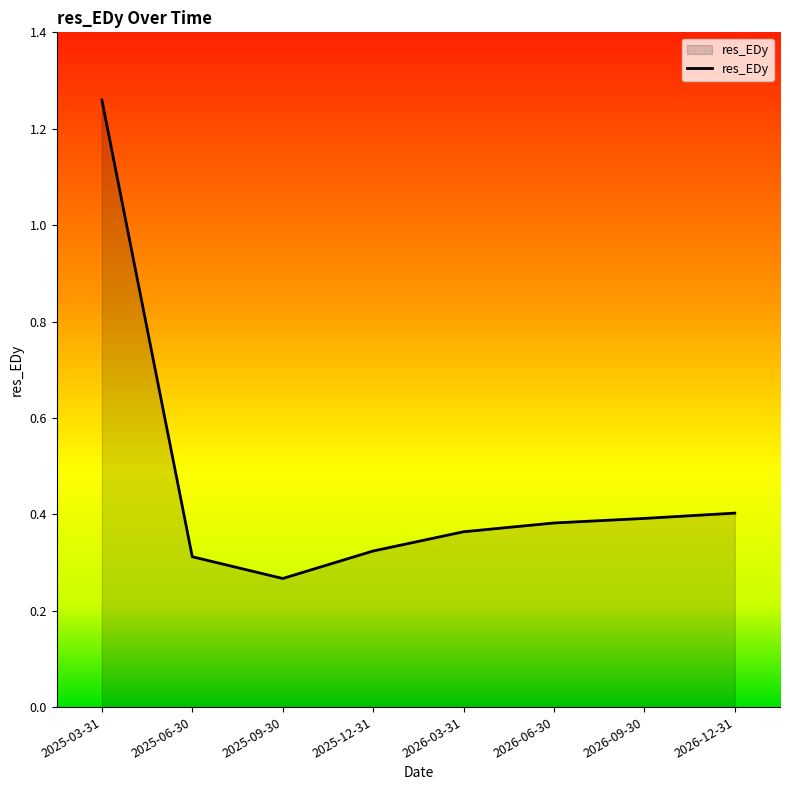

Which has a higher value, 2026-09-30 or 2025-09-30?

2026-09-30